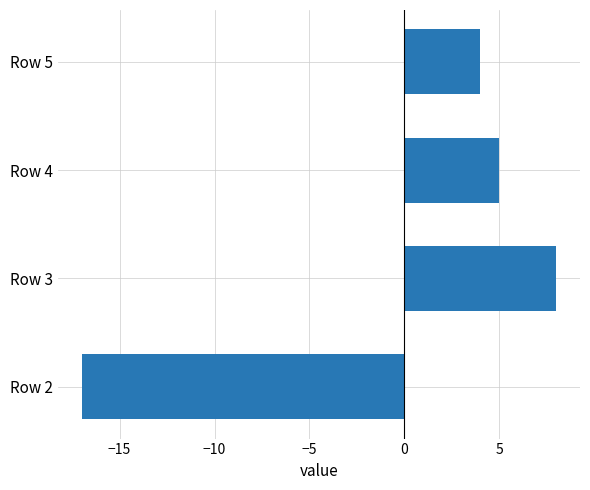

Is it true that the value at Row 4 is 5?

True